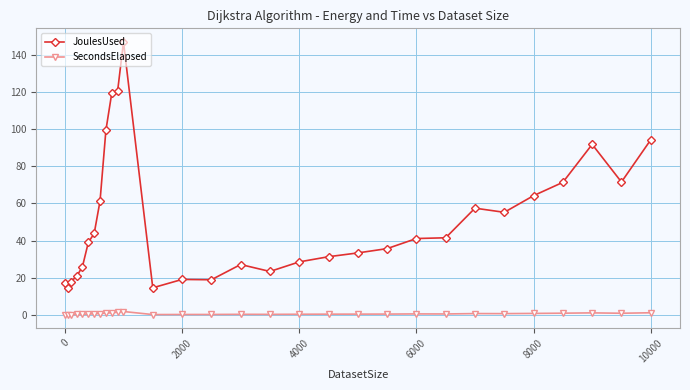

What is the average value of the JoulesUsed series?

51.6